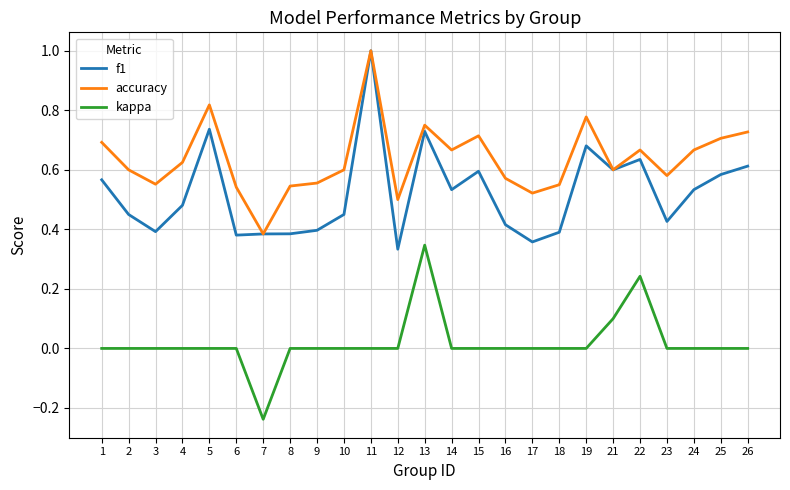

What is the maximum value shown in the chart?

1.0